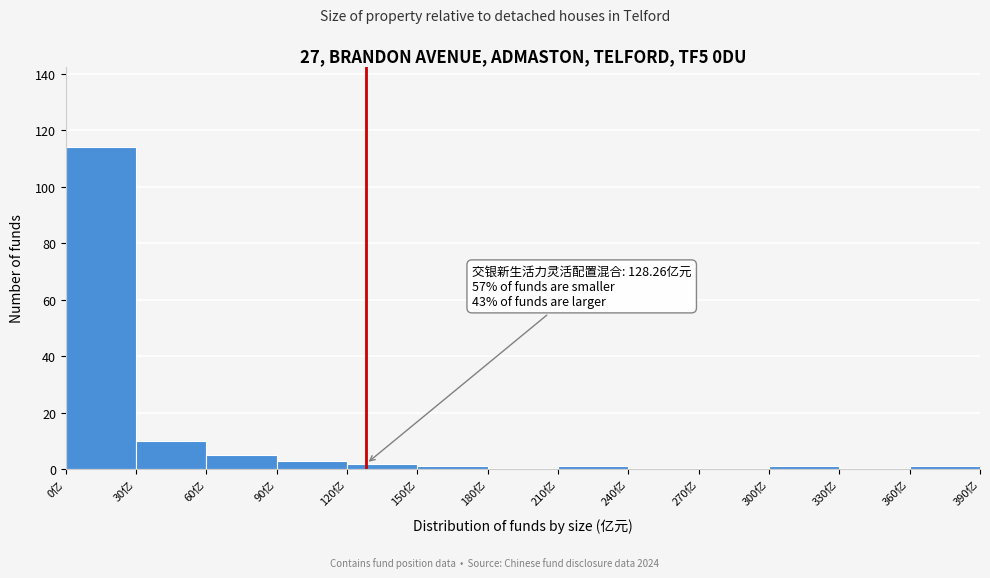

Which range on the x-axis has the tallest bar?

0 to 30